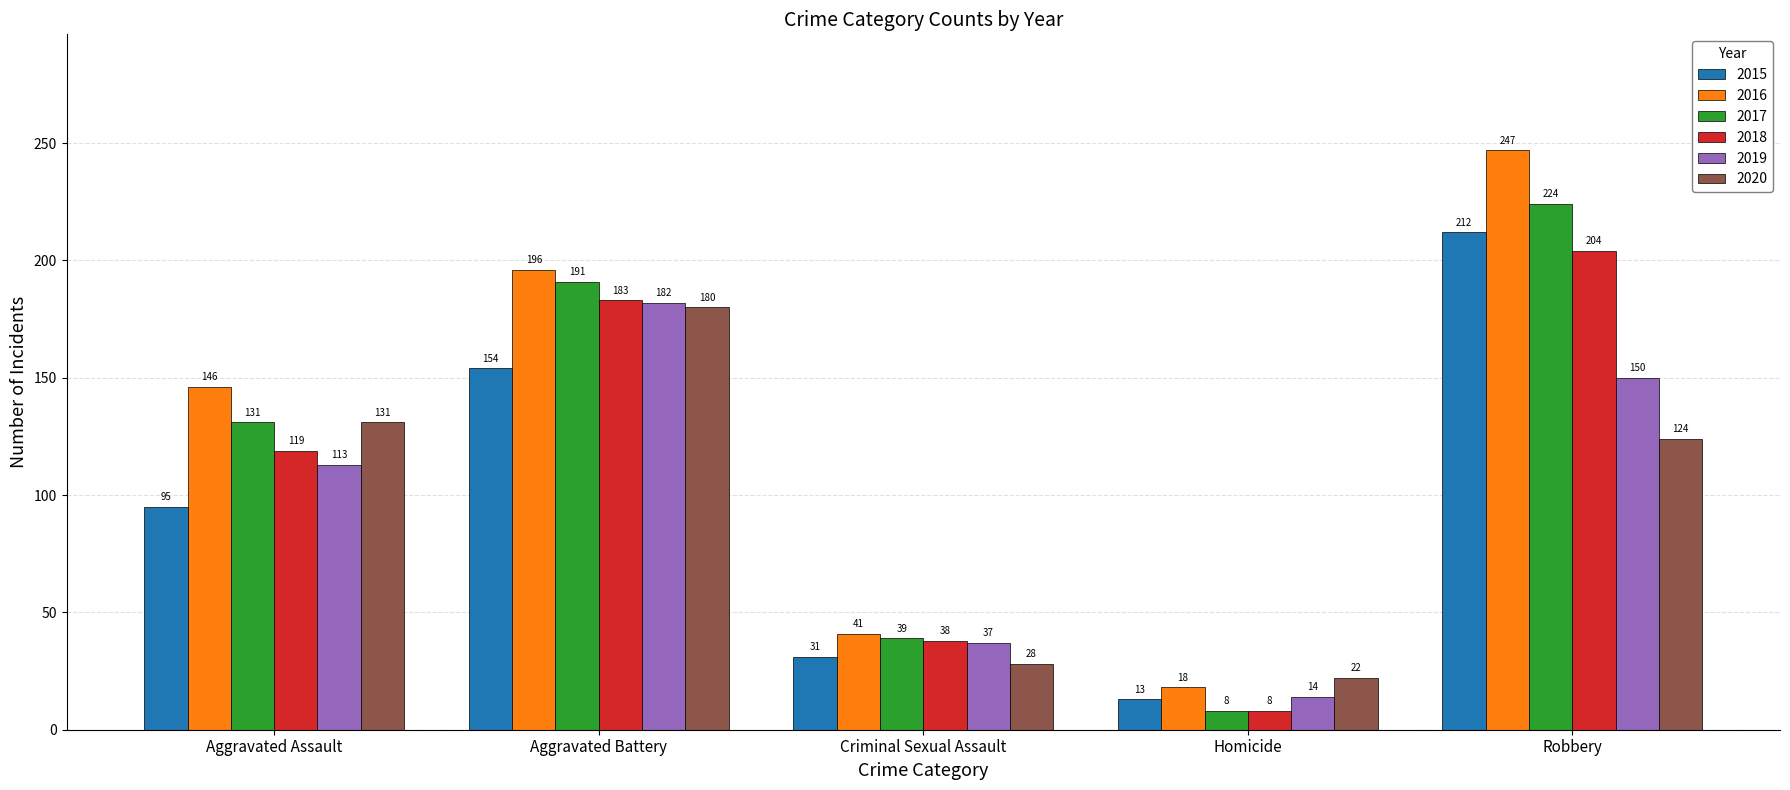

Rank the series at Criminal Sexual Assault from highest to lowest value.

2016, 2017, 2018, 2019, 2015, 2020